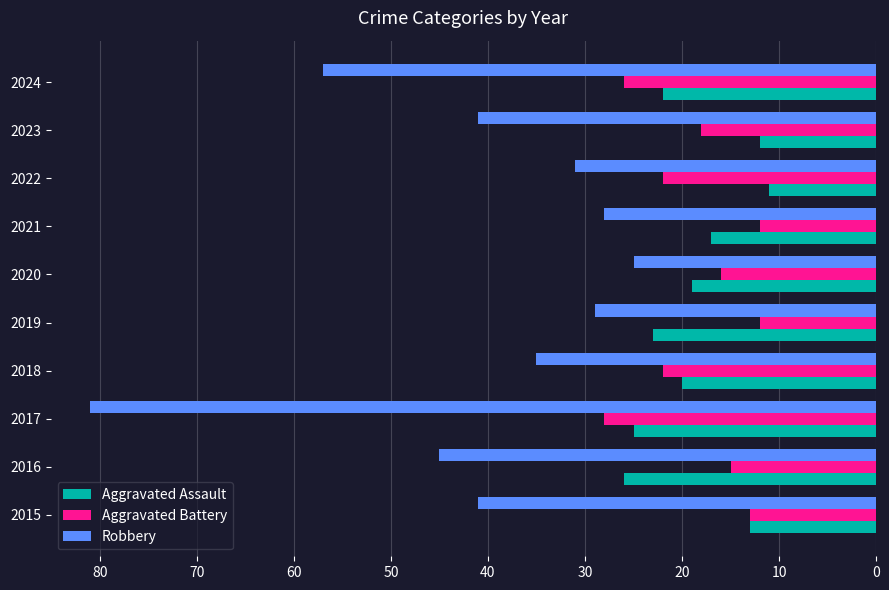

Where is Robbery nearest to the value 53?

2024